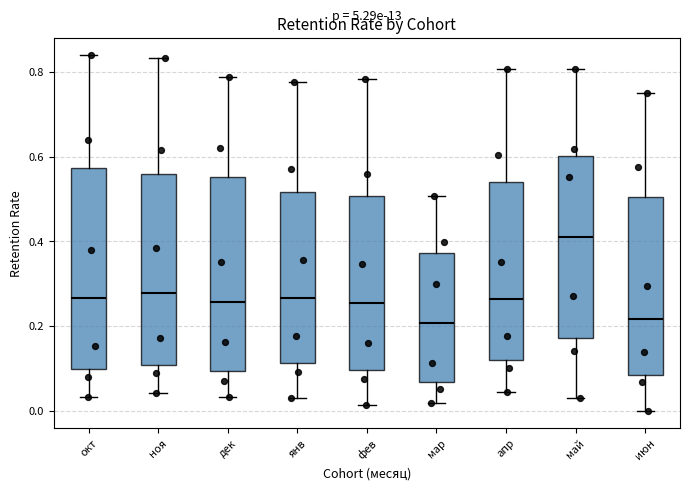

Where does the upper whisker of the box for дек end on the y-axis? The values are not printed on the chart, so give them approximately, as read against the axis.

0.78